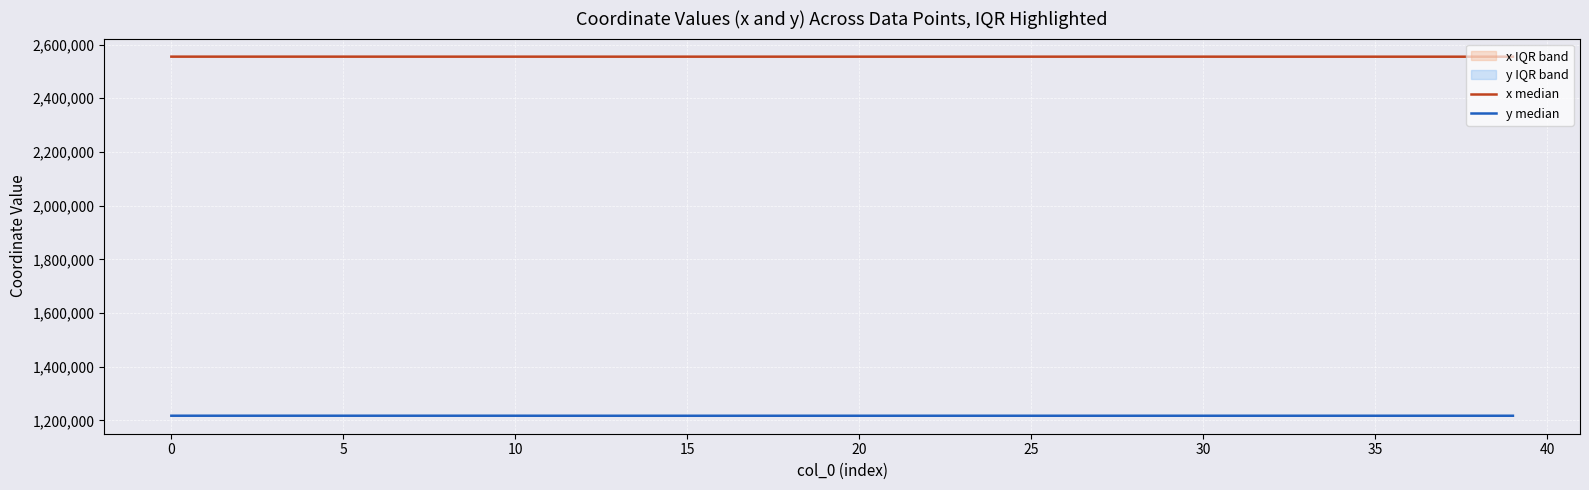

Rank the series by their maximum value, from highest to lowest.

x median, y median